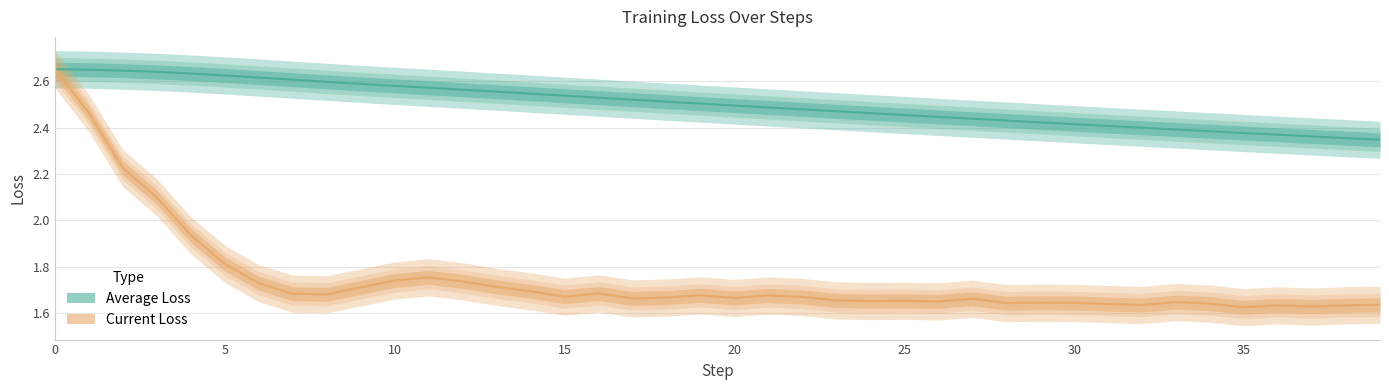

Rank the series by their maximum value, from highest to lowest.

Average Loss, Current Loss